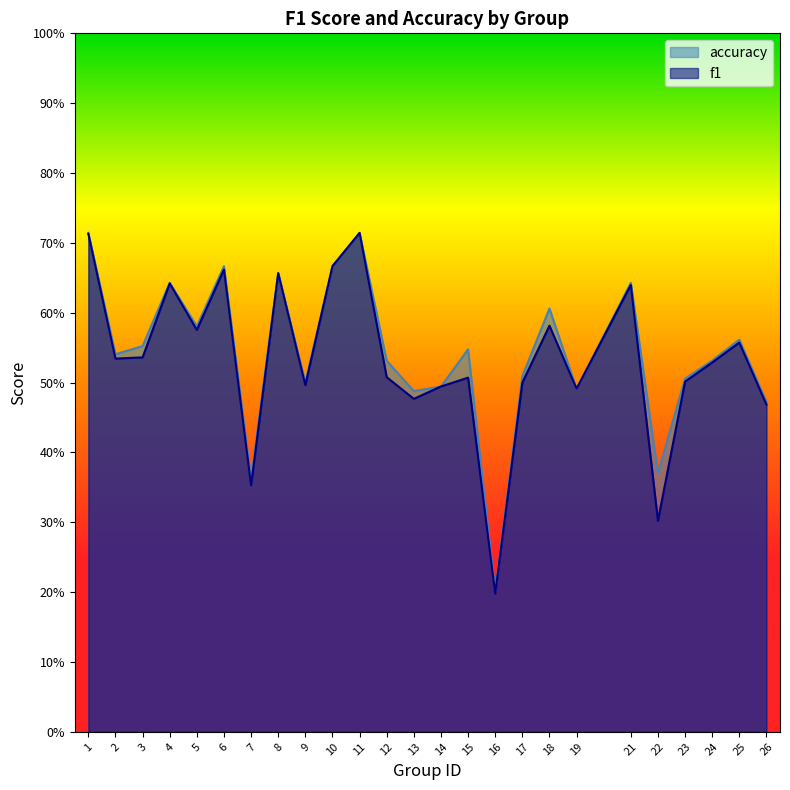

Reading right to left, list all the values displayed in this chart.

f1: 26=0.5	25=0.6	24=0.5	23=0.5	22=0.3	21=0.6	19=0.5	18=0.6	17=0.5	16=0.2	15=0.5	14=0.5	13=0.5	12=0.5	11=0.7	10=0.7	9=0.5	8=0.7	7=0.4	6=0.7	5=0.6	4=0.6	3=0.5	2=0.5	1=0.7
accuracy: 26=0.5	25=0.6	24=0.5	23=0.5	22=0.4	21=0.6	19=0.5	18=0.6	17=0.5	16=0.2	15=0.5	14=0.5	13=0.5	12=0.5	11=0.7	10=0.7	9=0.5	8=0.7	7=0.4	6=0.7	5=0.6	4=0.6	3=0.6	2=0.5	1=0.7